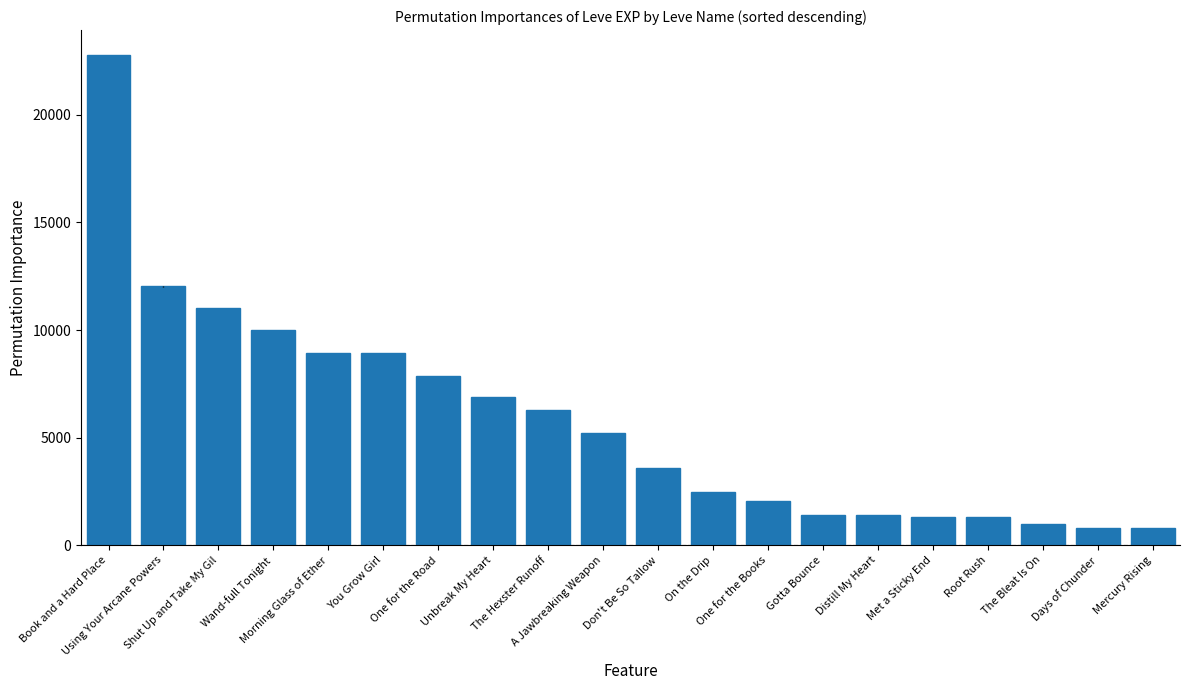

What is the difference between the maximum and second lowest values?

21990